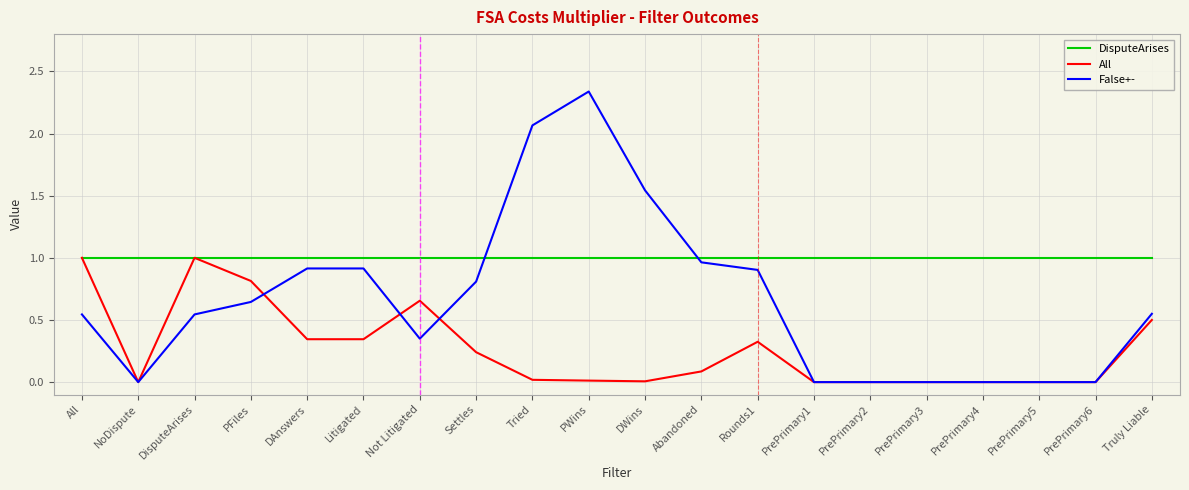

True or false: False+- has a value of 0.7 at PrePrimary1.

False